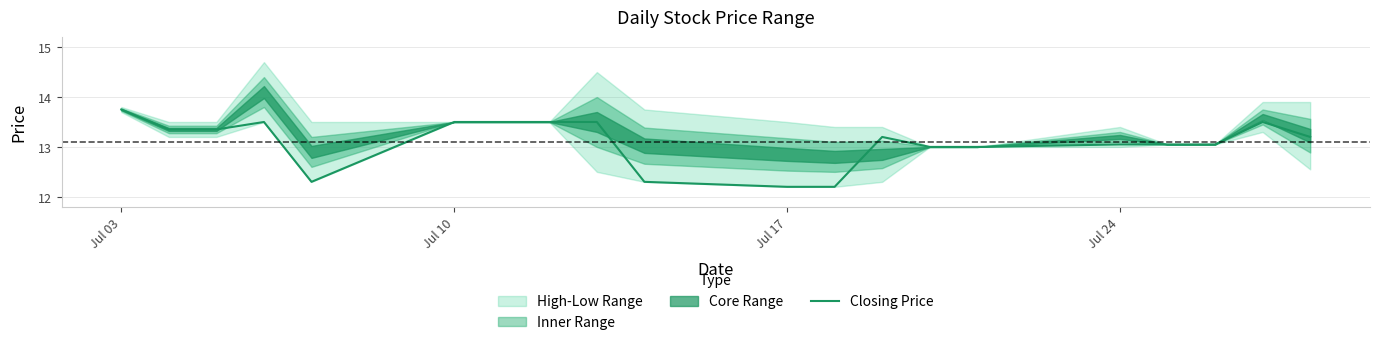

The Closing Price series shows 21.6 at Jul 03. True or false?

False